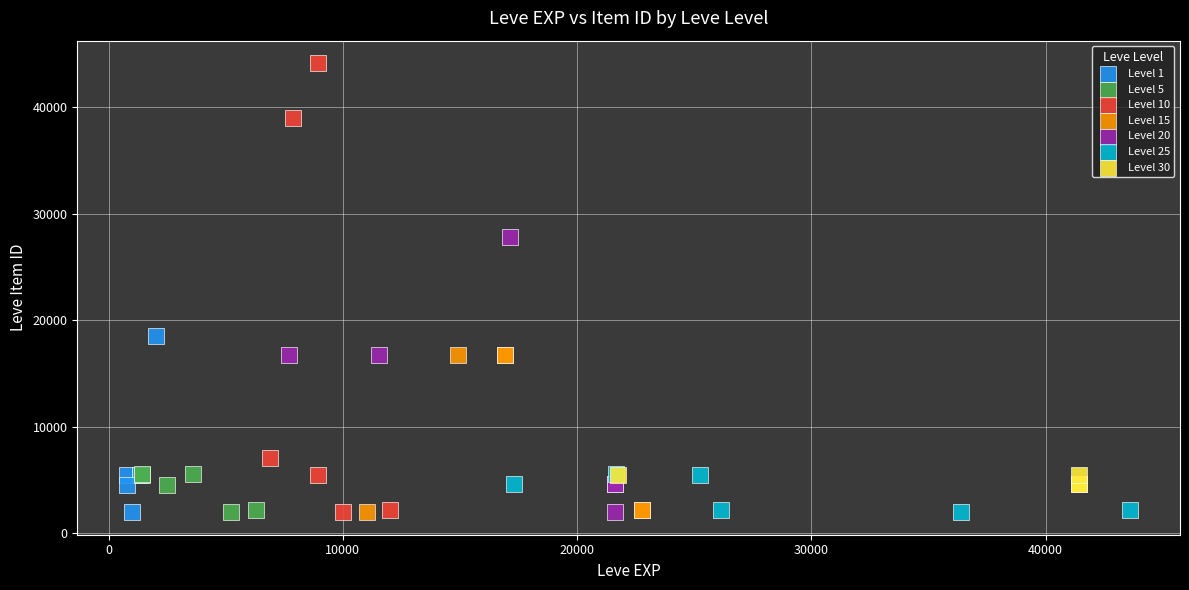

Which series has the widest spread of Y values?

Level 10